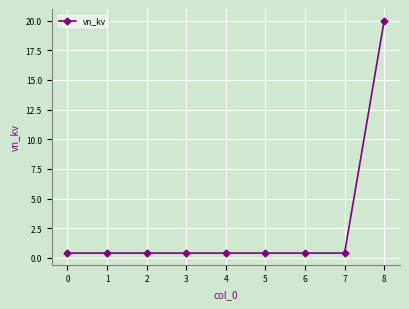

The chart shows a value of 20.0 at 8. True or false?

True